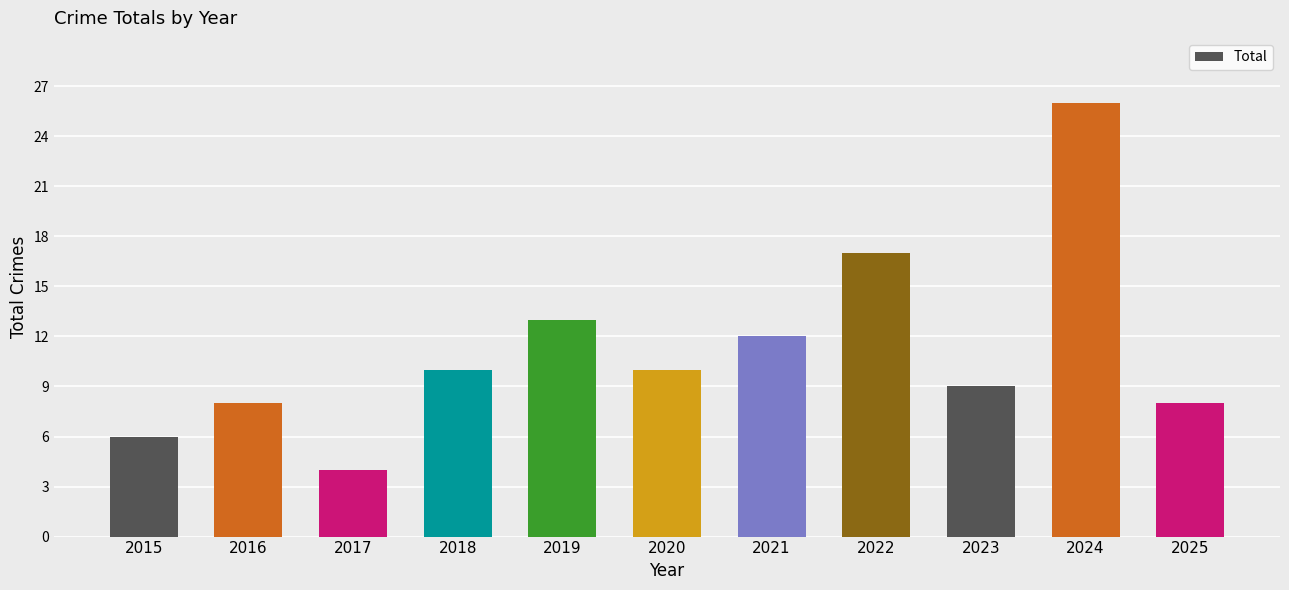

What is the change in value from 2016 to 2022?

+9